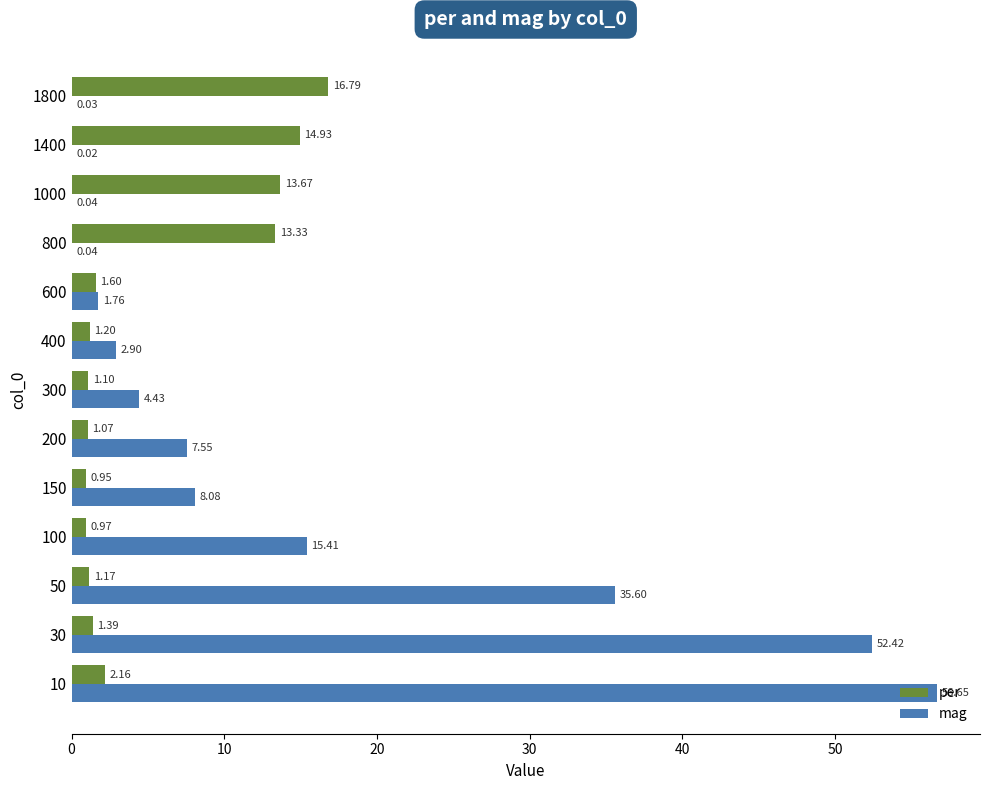

What is the total value across all series at 10?

58.8